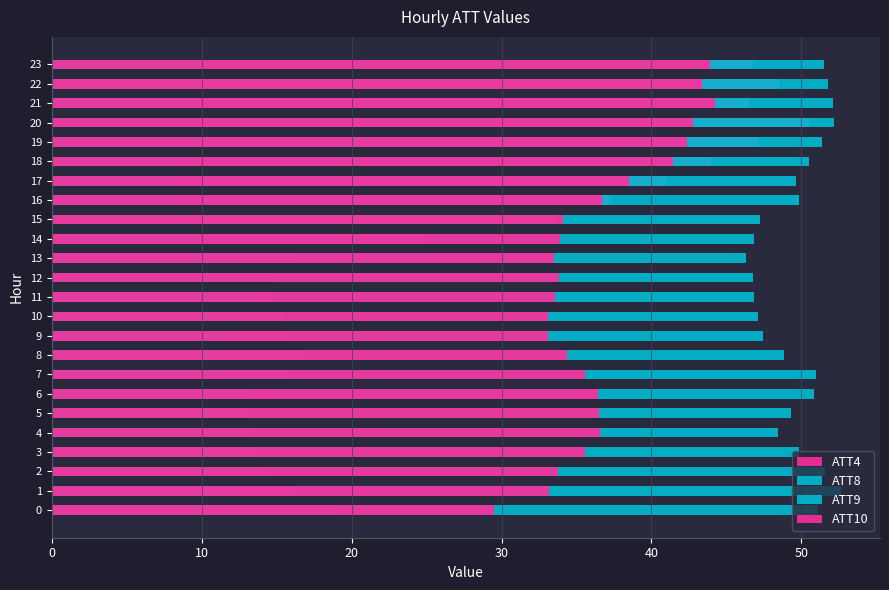

At which label is ATT8 closest to 49?

8